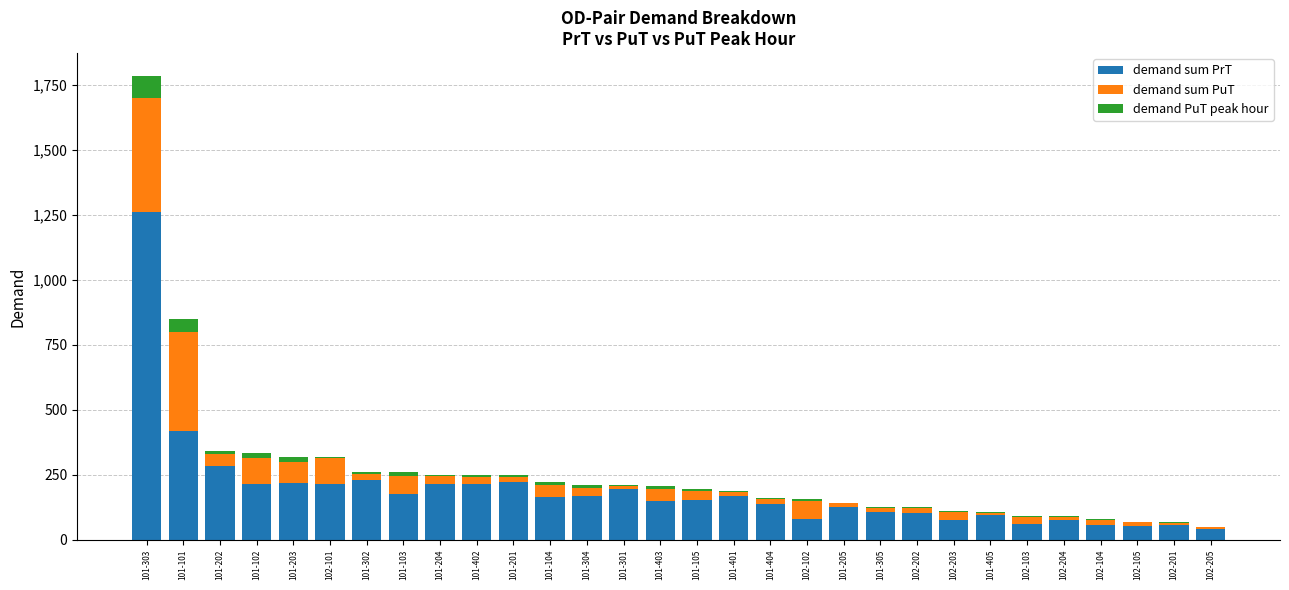

What is the maximum value for demand sum PrT?

1261.4